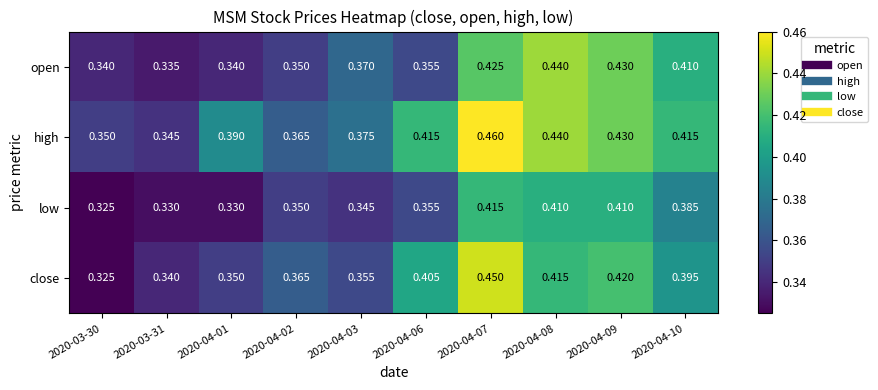

Rank the series by their maximum value, from lowest to highest.

low, open, close, high